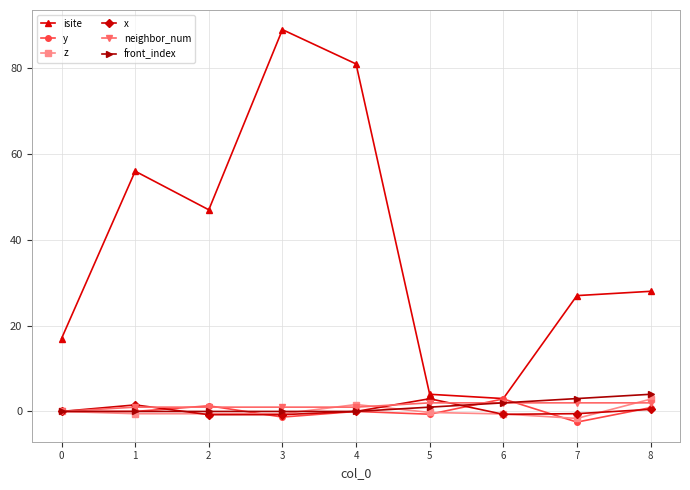

In isite, how many points are lower than both neighbors (excluding endpoints)?

2